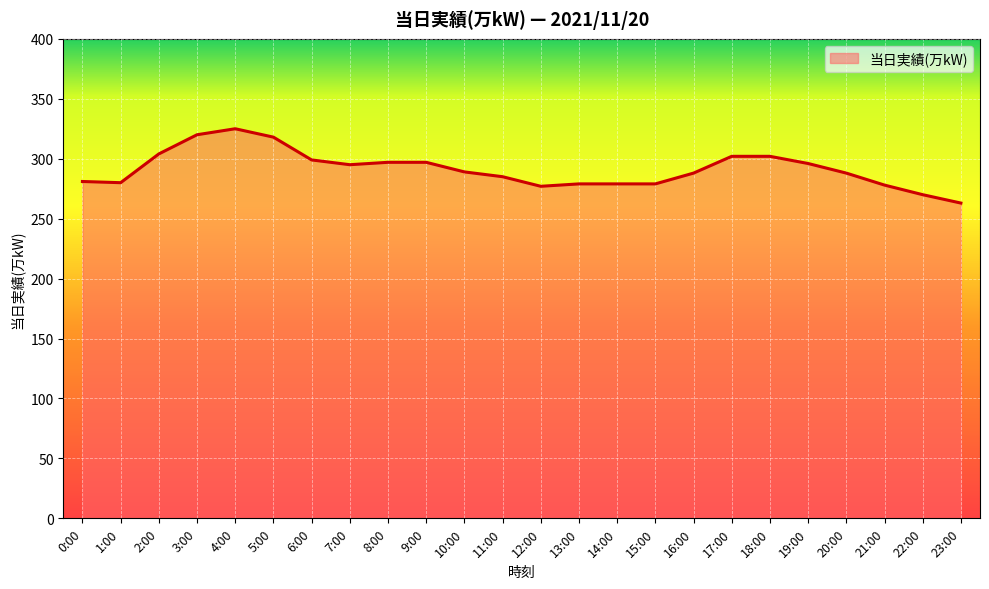

The value at 21:00 is 485. True or false?

False